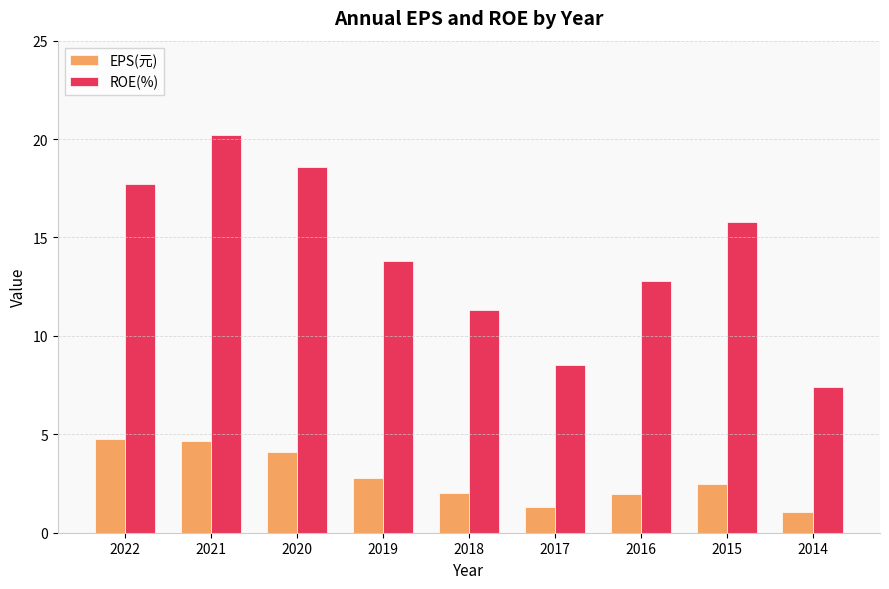

What is the sum of the ROE(%) values at 2022 and 2021?

37.9